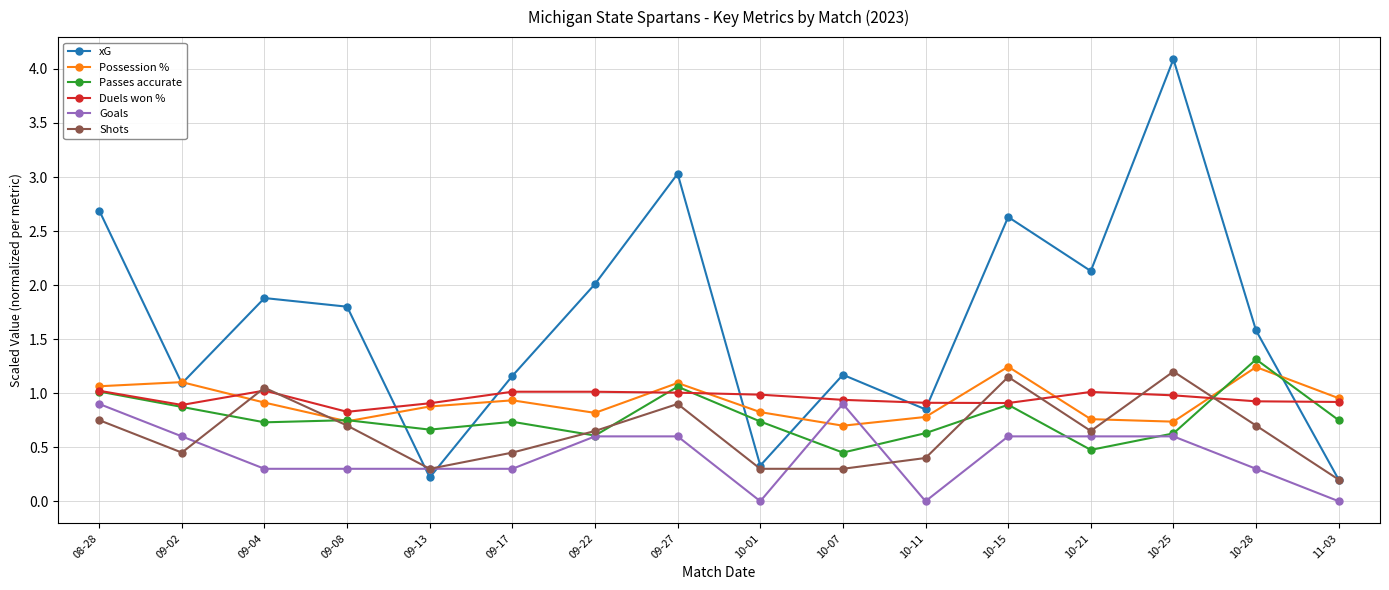

How many distinct data groups are displayed?

6